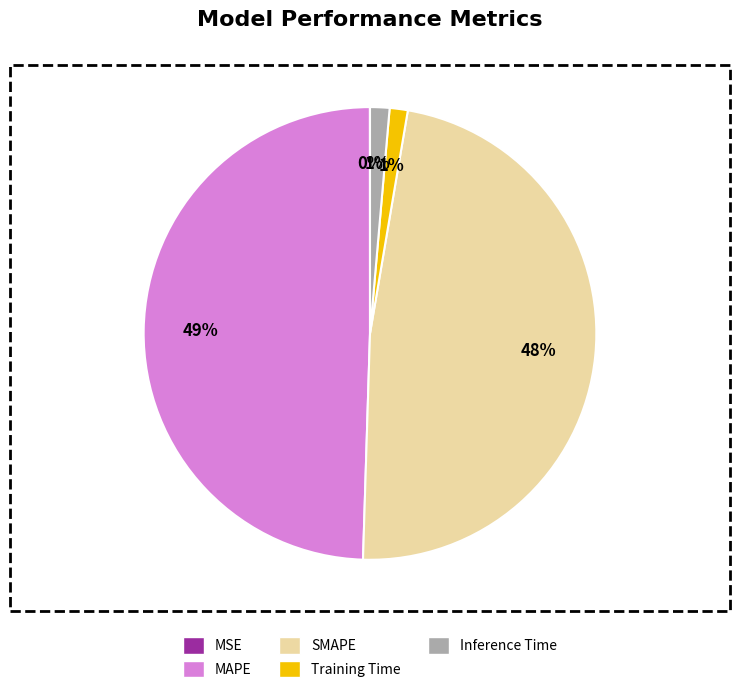

Is SMAPE the majority of the pie?

No